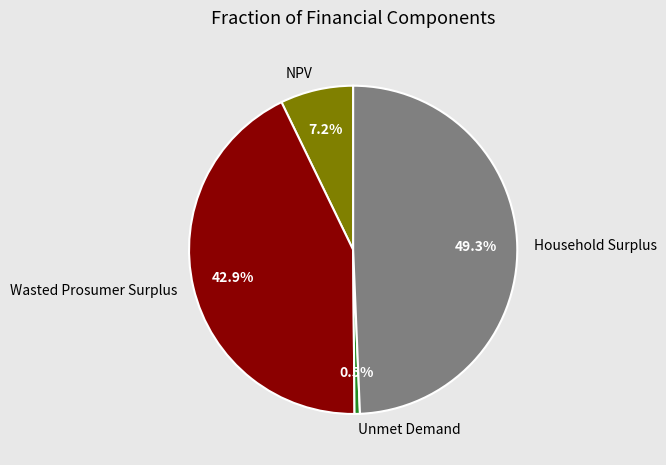

Rank the categories by value from highest to lowest.

Household Surplus, Wasted Prosumer Surplus, NPV, Unmet Demand